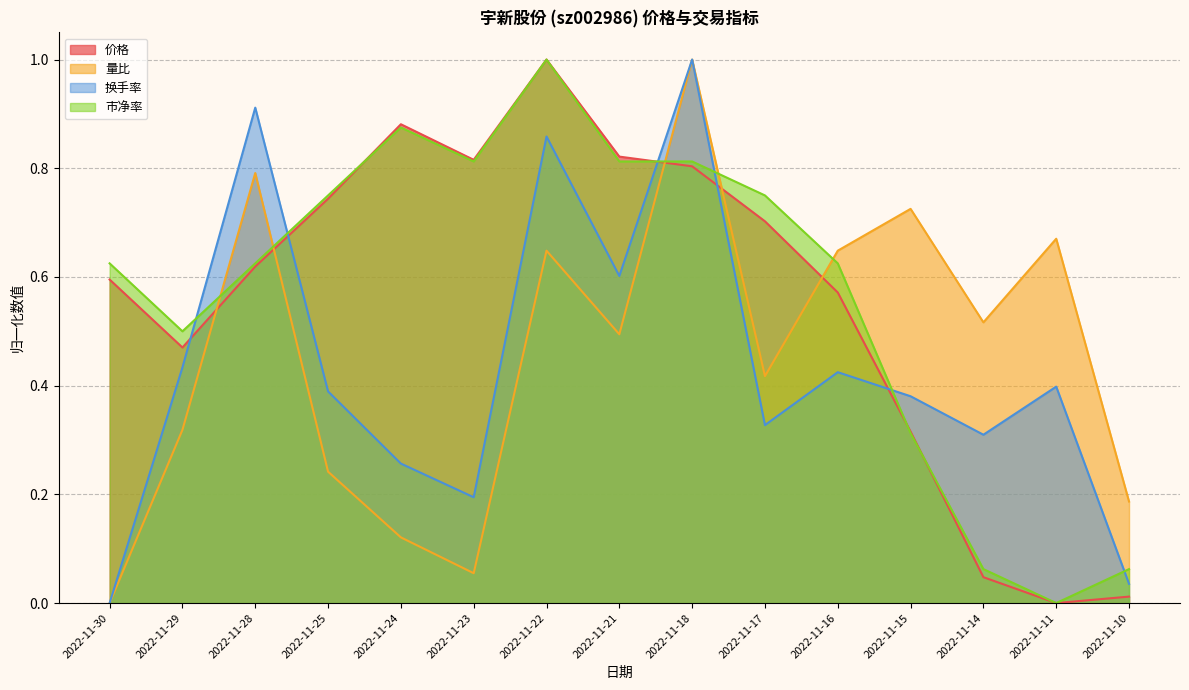

Does the chart display data point markers on the line(s)?

No